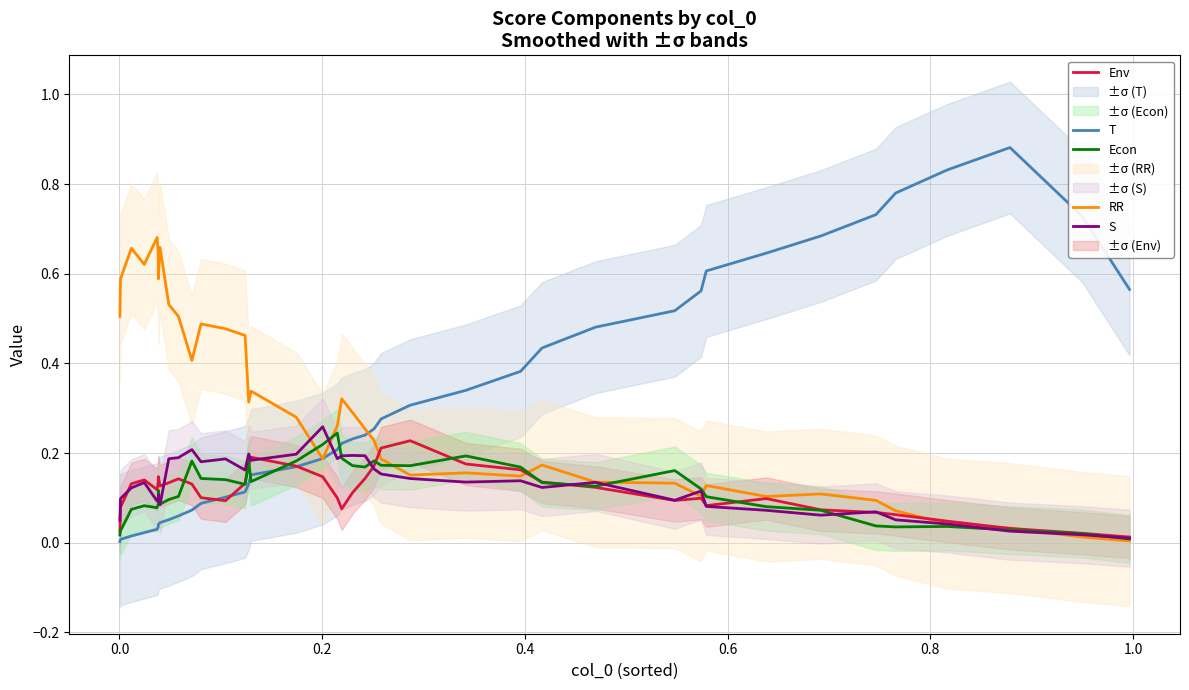

Count the number of data series in this chart.

5